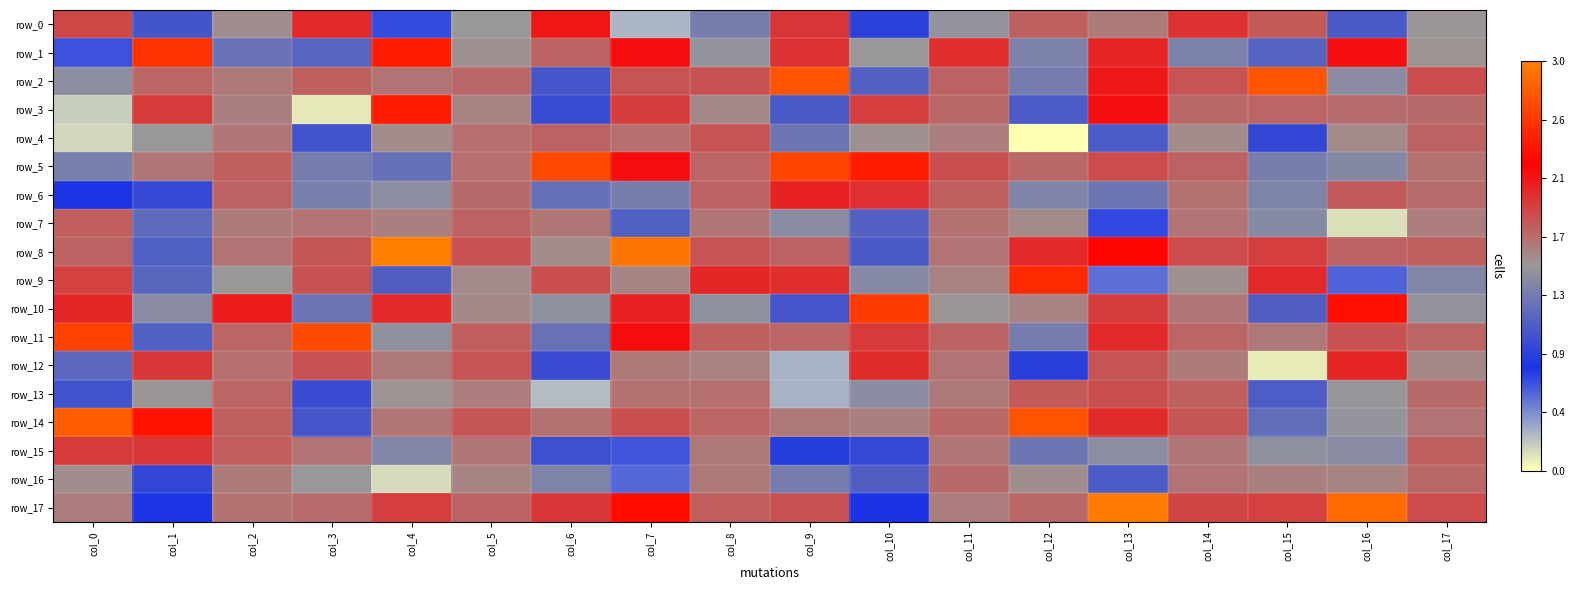

What is the greatest value displayed?

6746.4